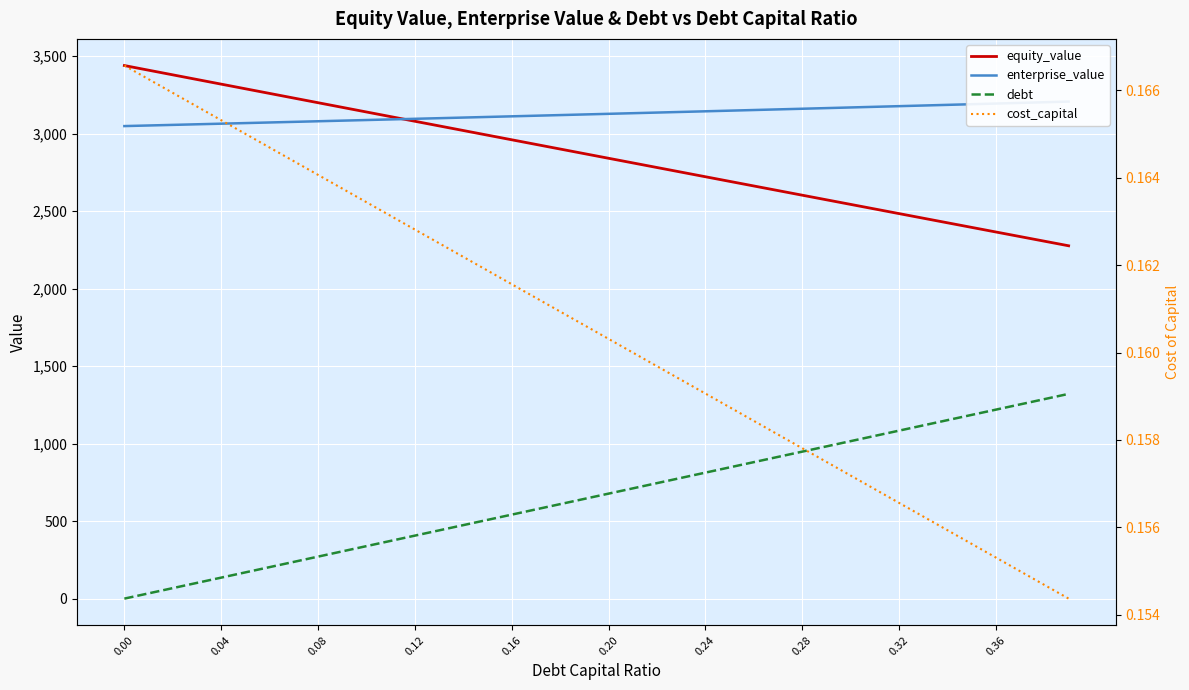

Which series has the largest total across all categories?

enterprise_value